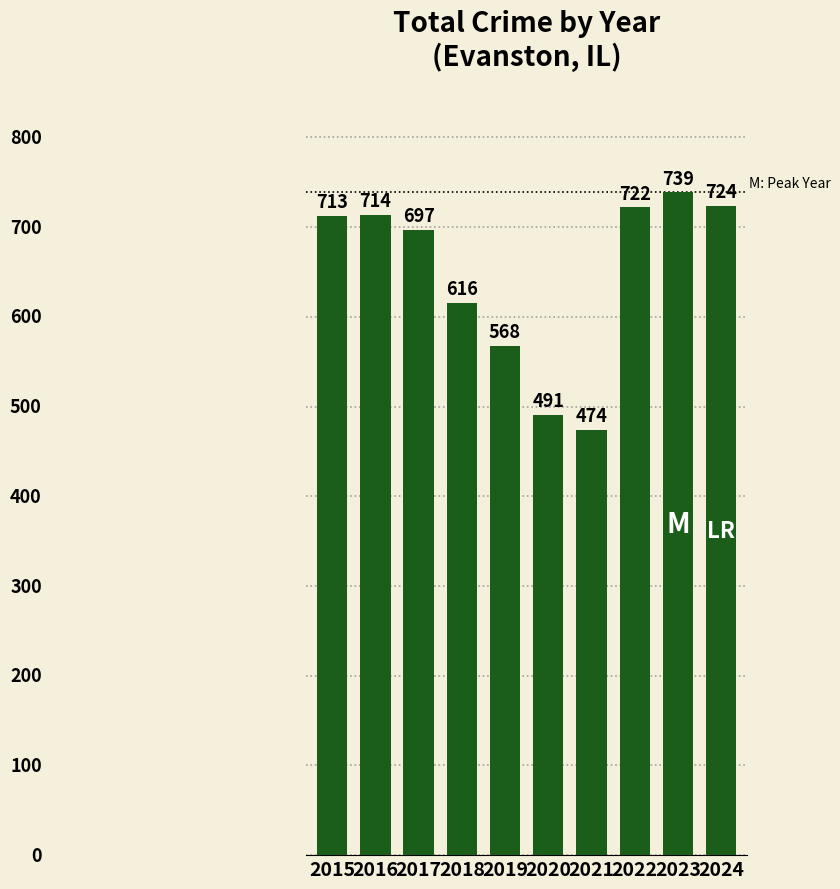

Is it true that the value at 2015 is 947?

False